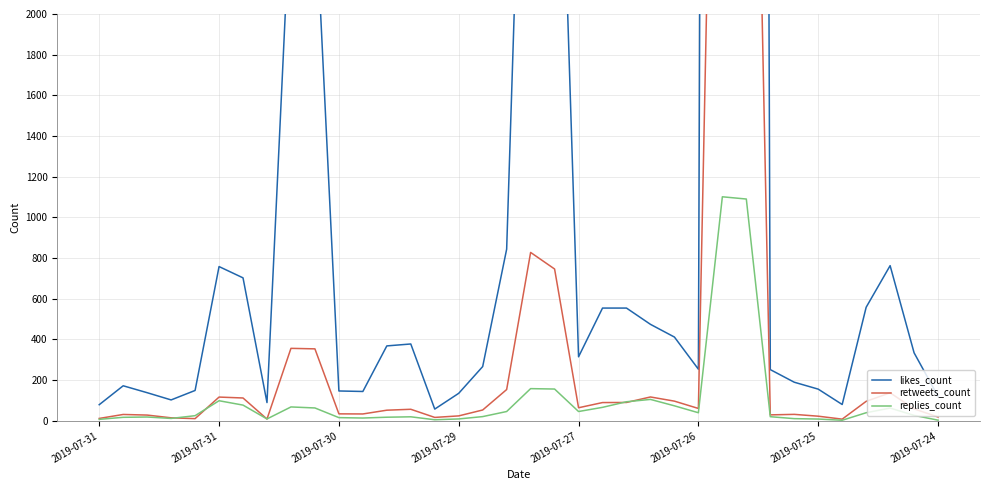

At which label does likes_count reach its peak?

27